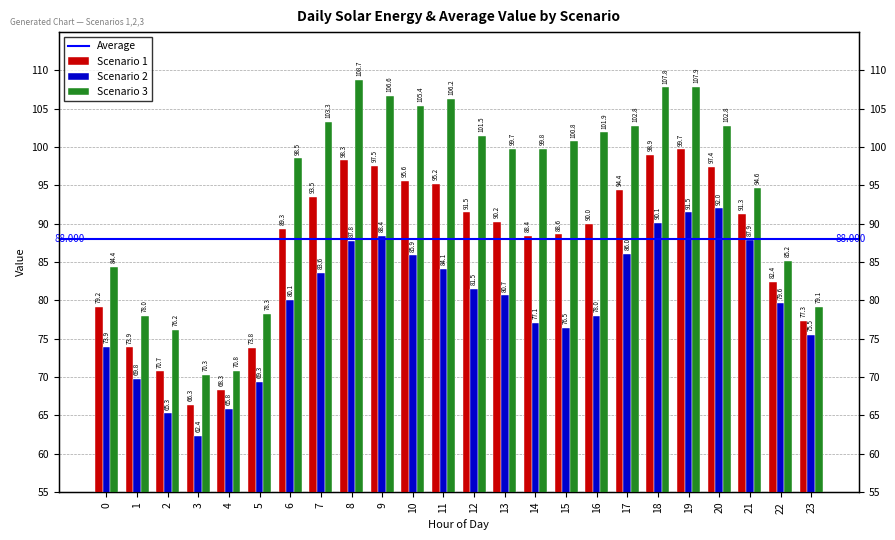

Are the bars horizontal?

No